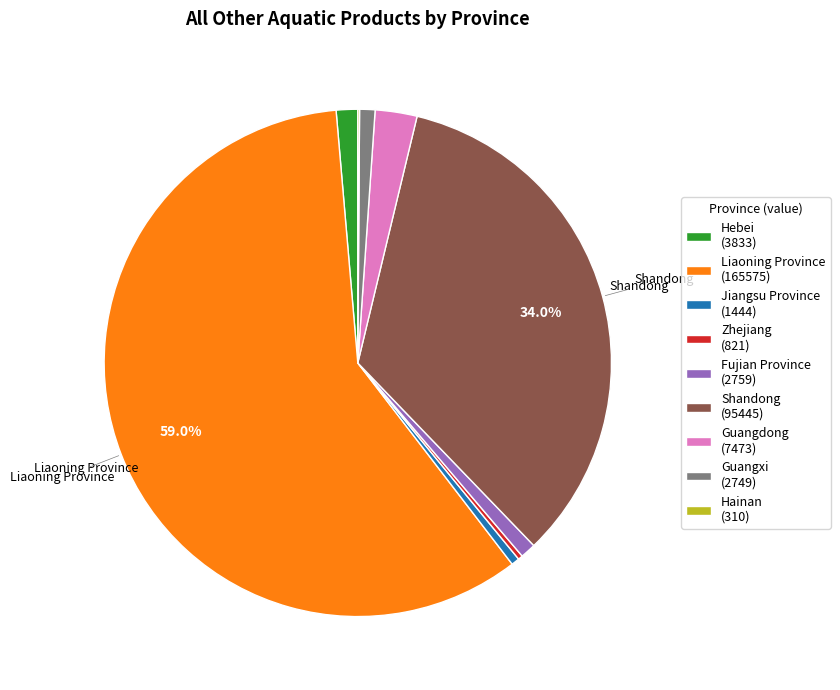

Do Shandong (95445) and Jiangsu Province (1444) together represent more than half of the pie?

No